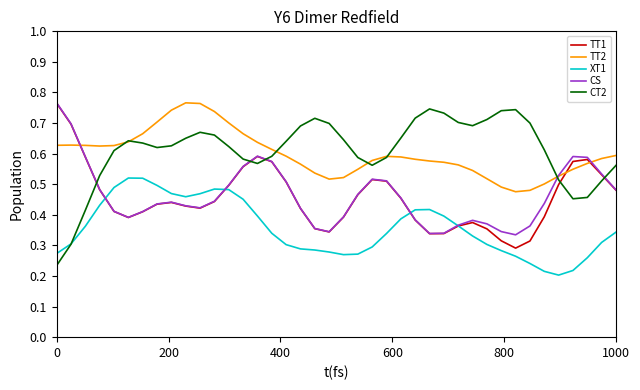

True or false: TT2 and XT1 intersect in this chart.

False